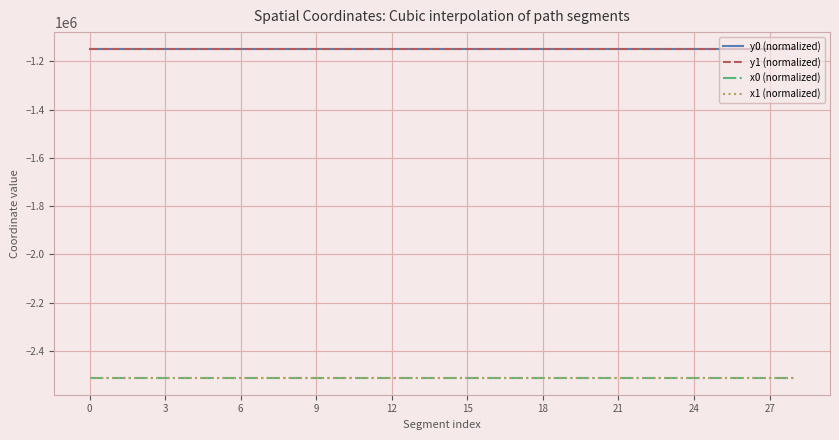

What are all the series names shown in the legend?

y0 (normalized), y1 (normalized), x0 (normalized), x1 (normalized)